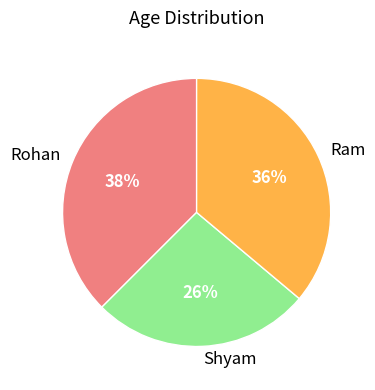

Which category has the biggest portion of the pie?

Rohan